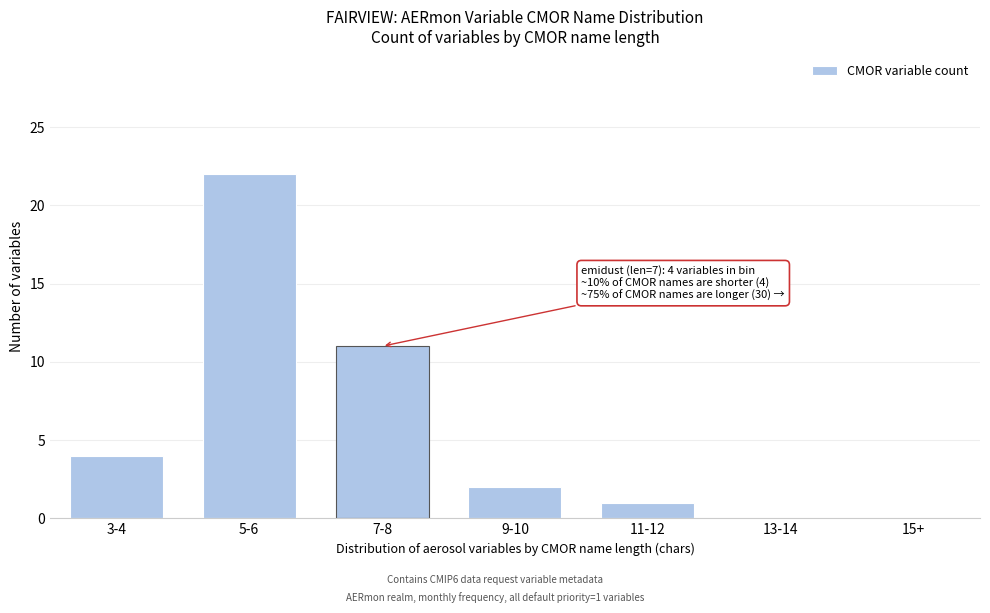

Reading right to left, transcribe all the data shown in this chart.

15+=0	13-14=0	11-12=1	9-10=2	7-8=11	5-6=22	3-4=4